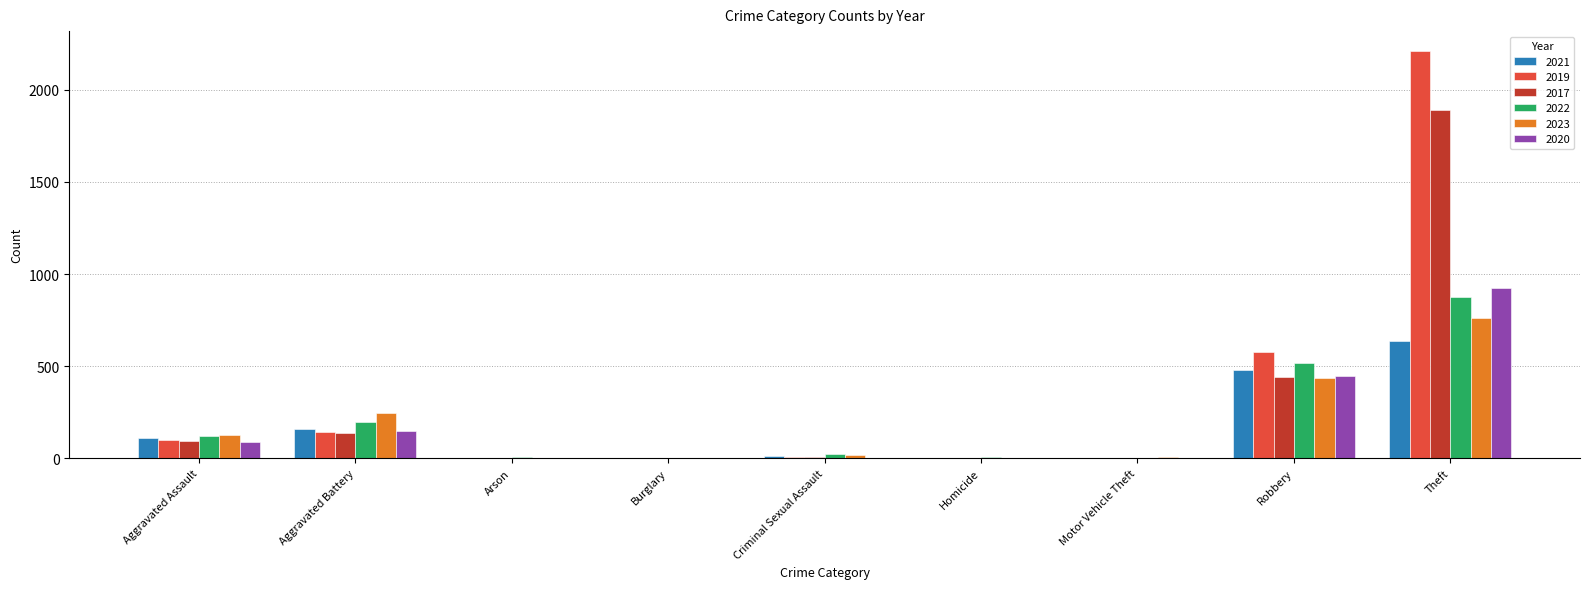

At which category is the sum across all series the highest?

Theft